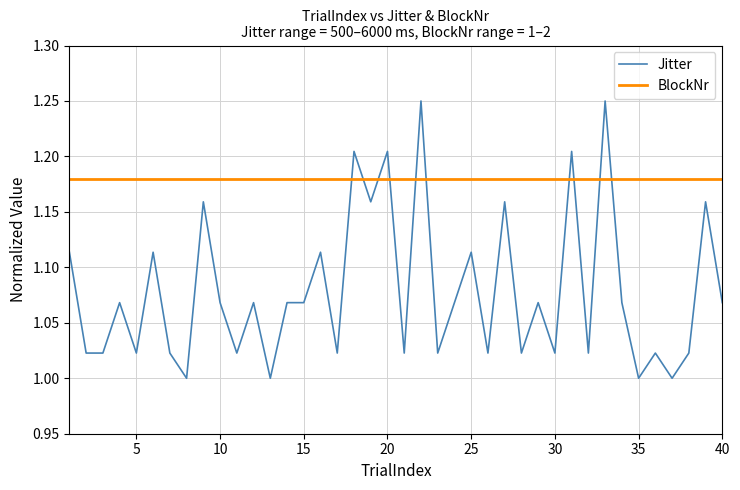

True or false: Jitter and BlockNr cross at least once.

True